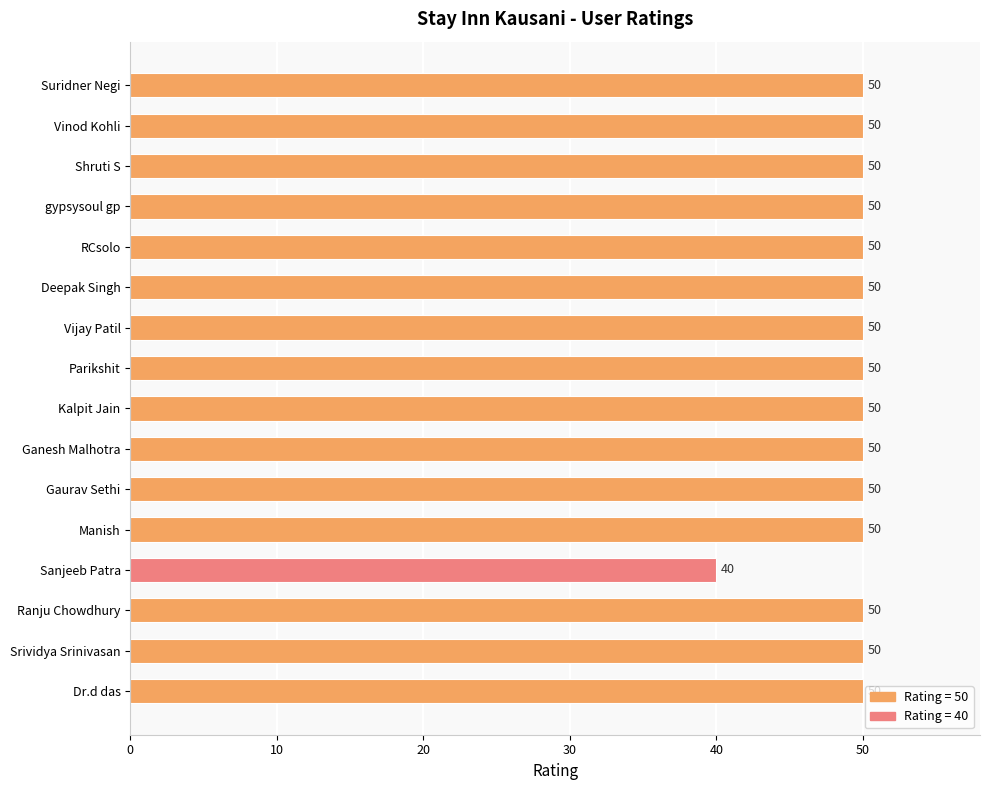

Reading top to bottom, what are all the values shown in this chart?

50	50	50	50	50	50	50	50	50	50	50	50	40	50	50	50